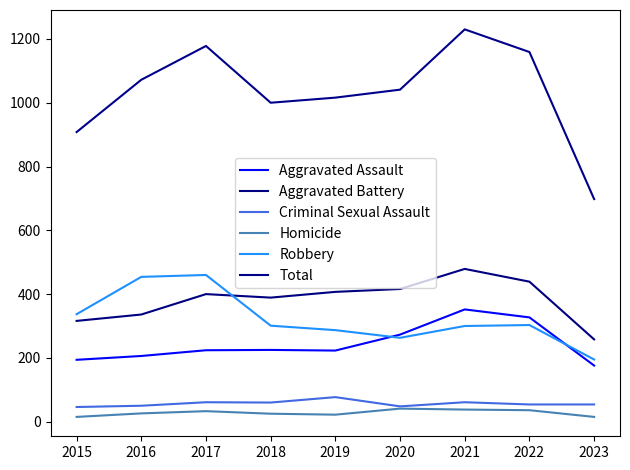

How many distinct data groups are displayed?

6